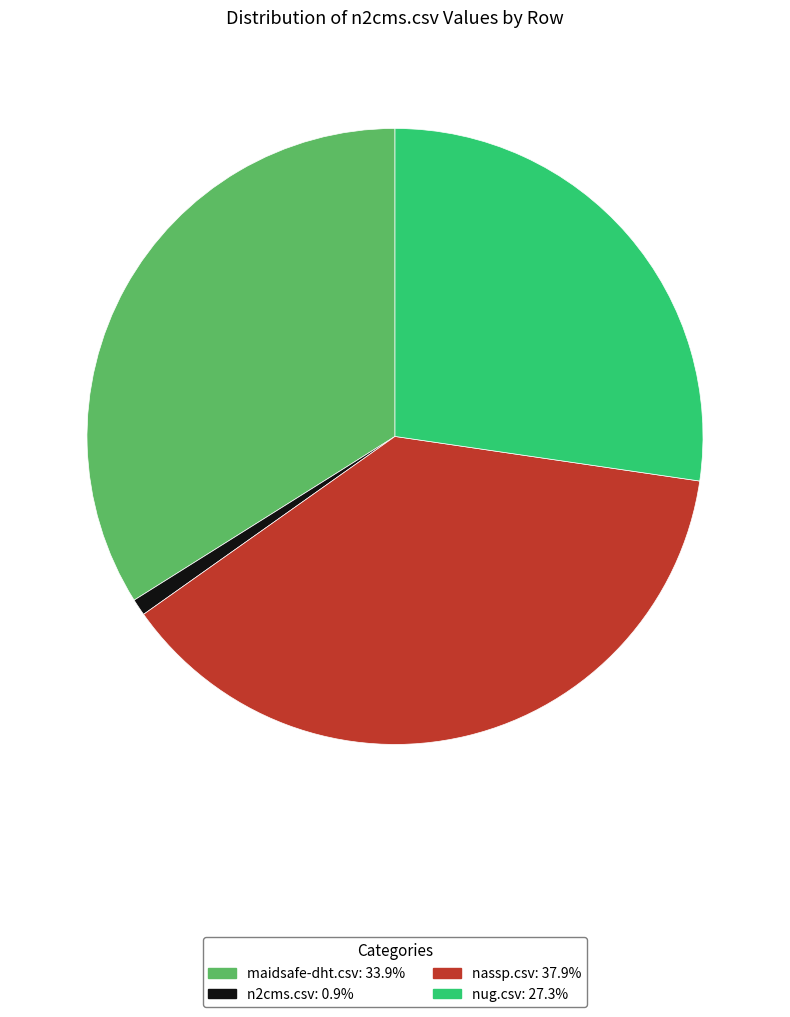

Rank the categories by value from highest to lowest.

nassp.csv, maidsafe-dht.csv, nug.csv, n2cms.csv